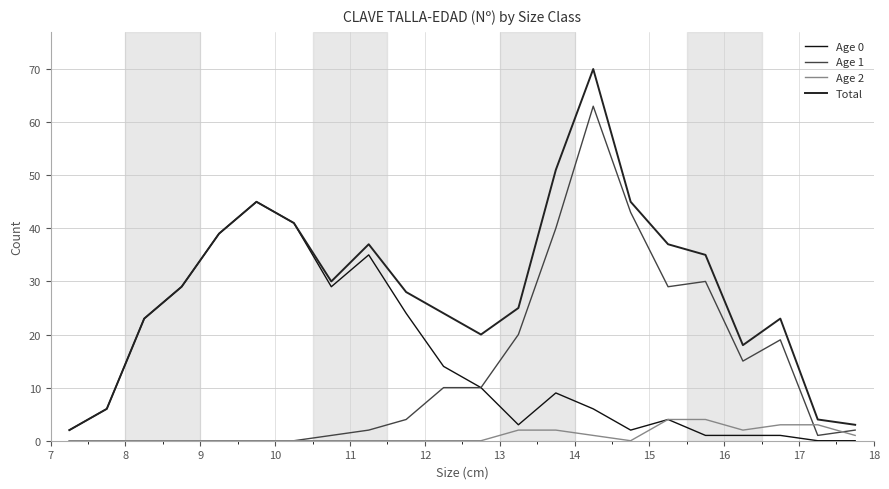

Where is the first local maximum for Age 1?

14